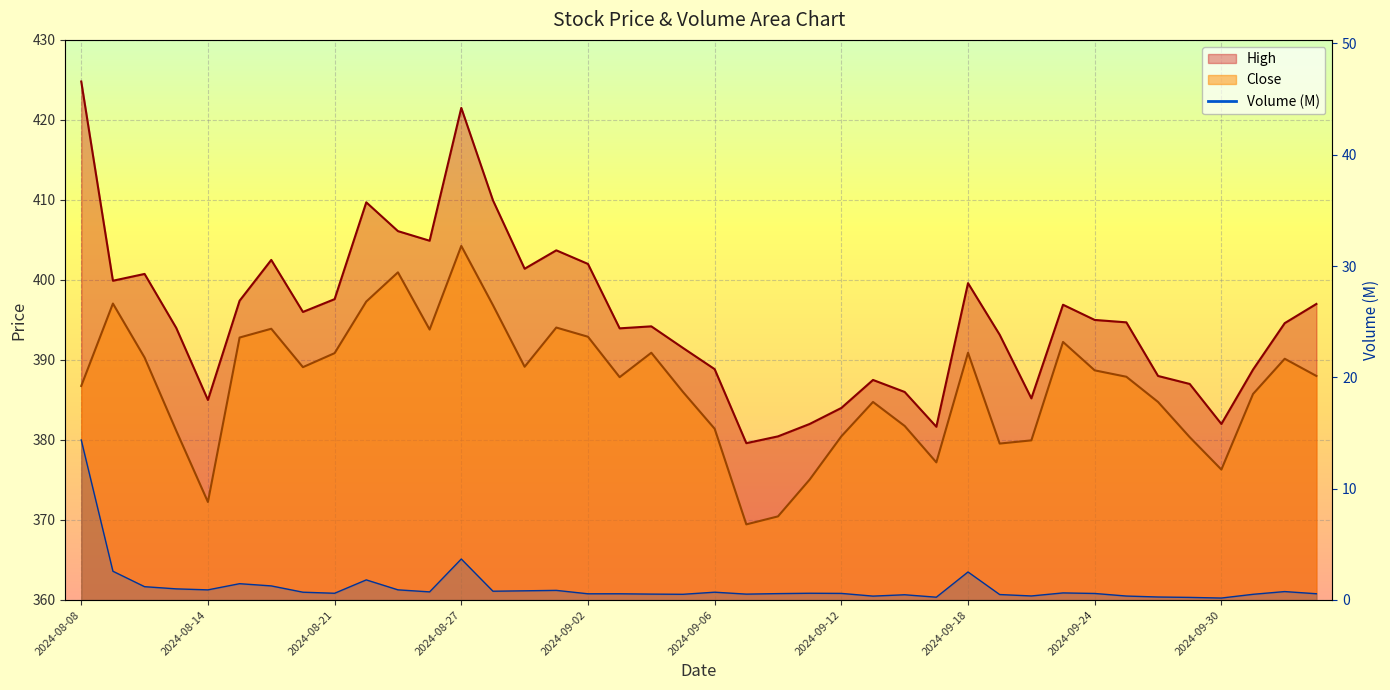

At 2024-09-05, list the series in order from largest to smallest.

High, Close